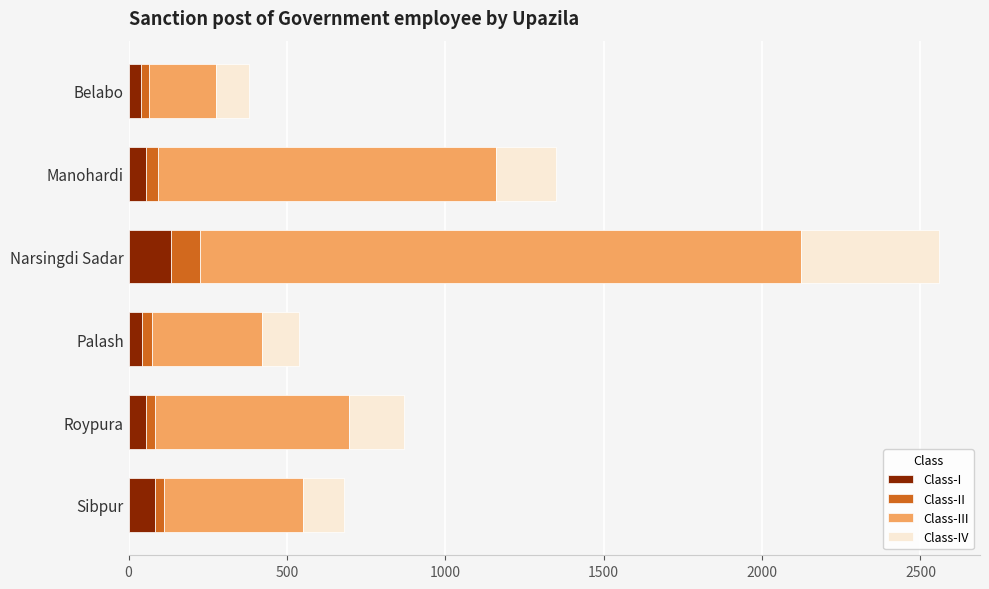

What is the highest value of the Class-I series?

135